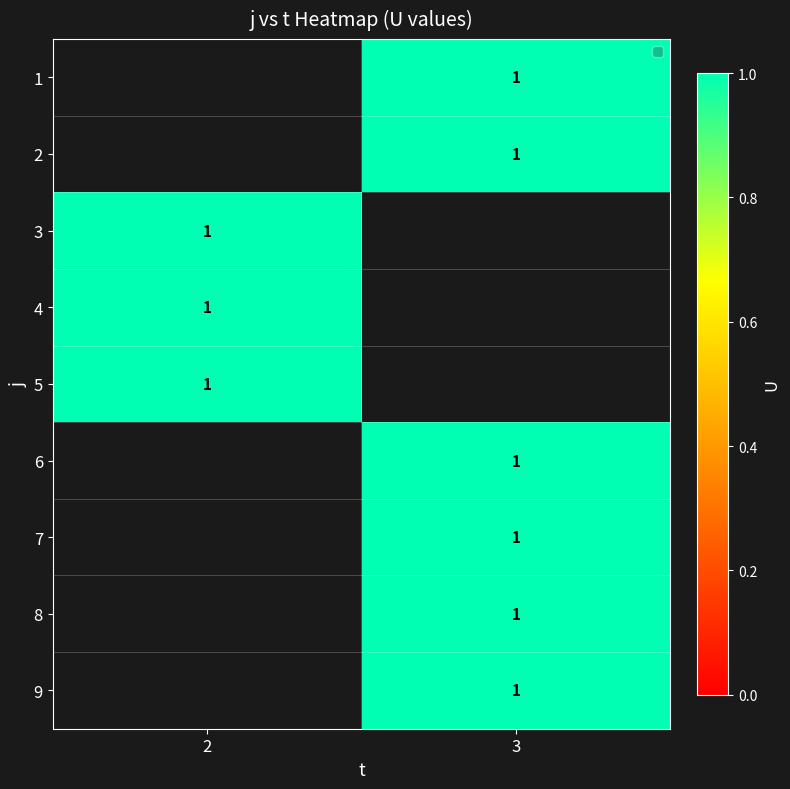

How many positive values does the 1 series have?

1